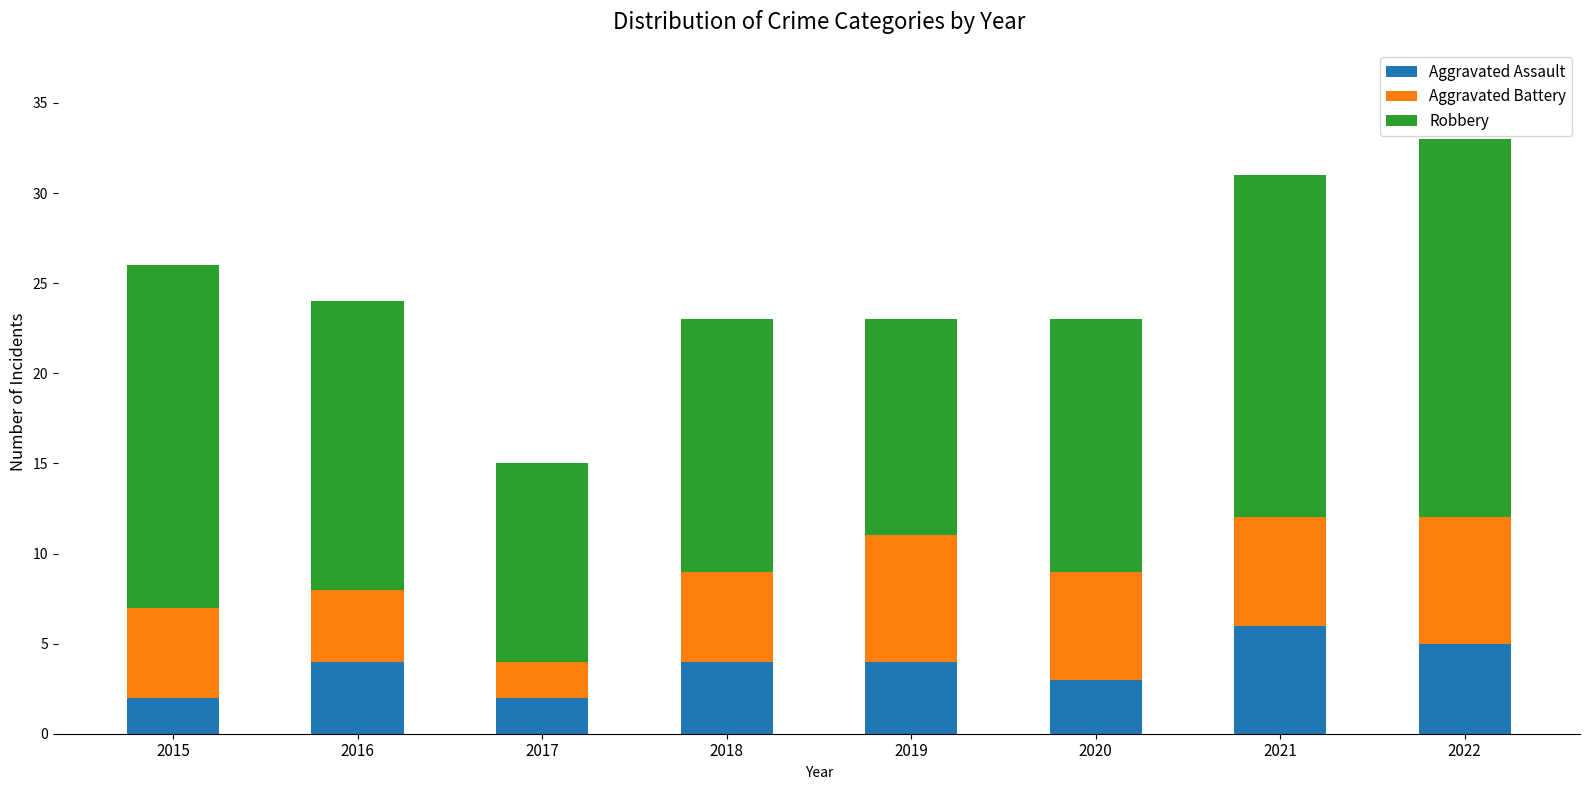

How many bars are there in total?

8